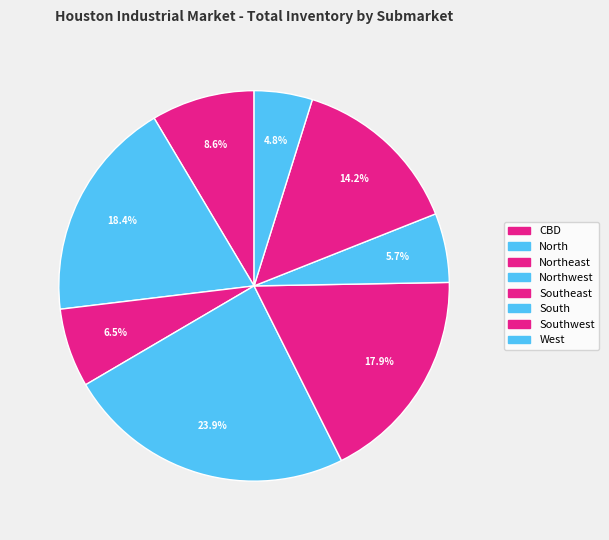

How many segments does this pie chart have?

8